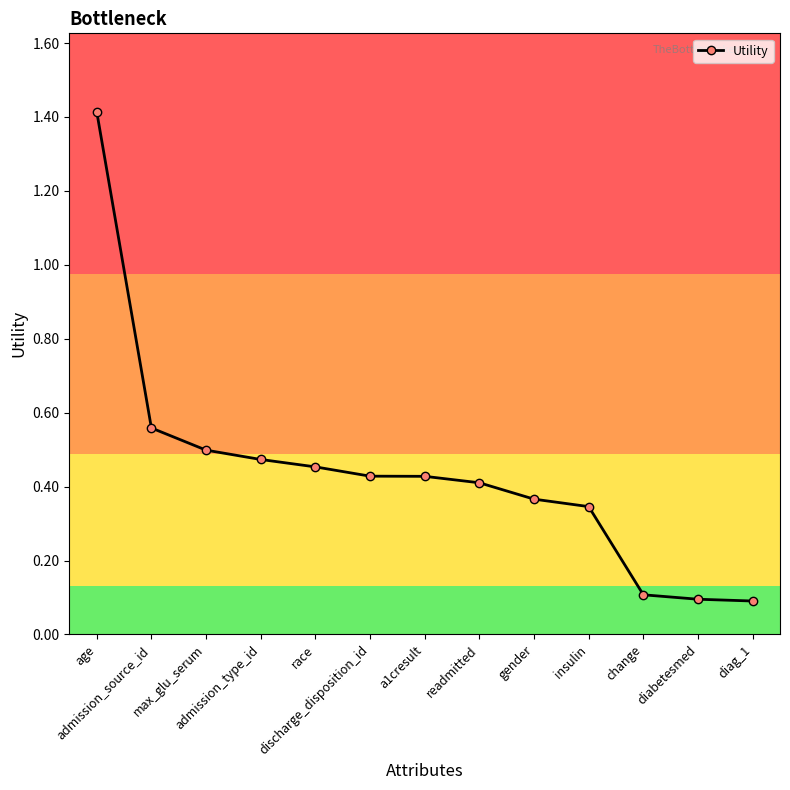

At which category does the chart reach its peak across all series?

age